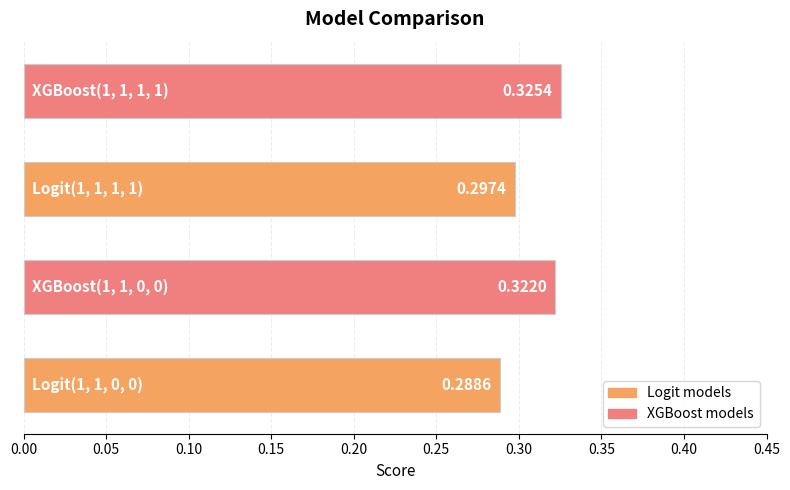

What is the sum of all values?

1.2